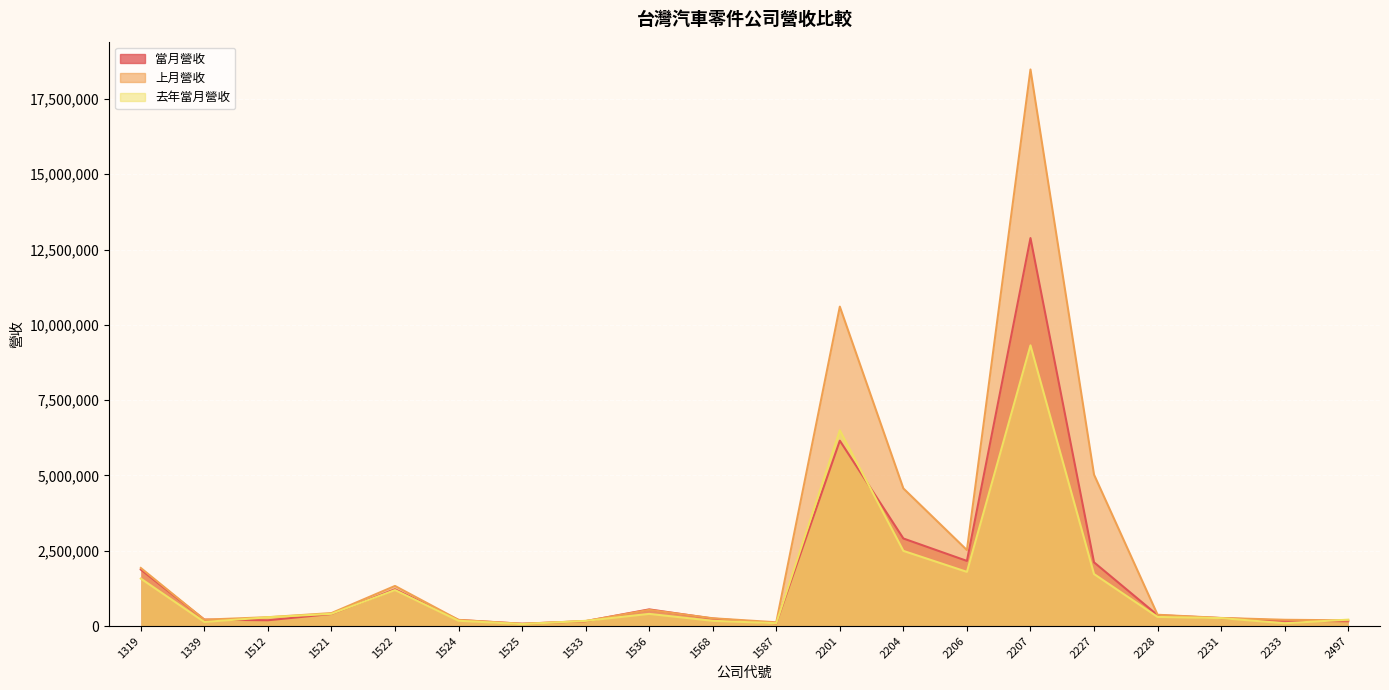

True or false: 當月營收 has a value of 140568 at 2231.

False